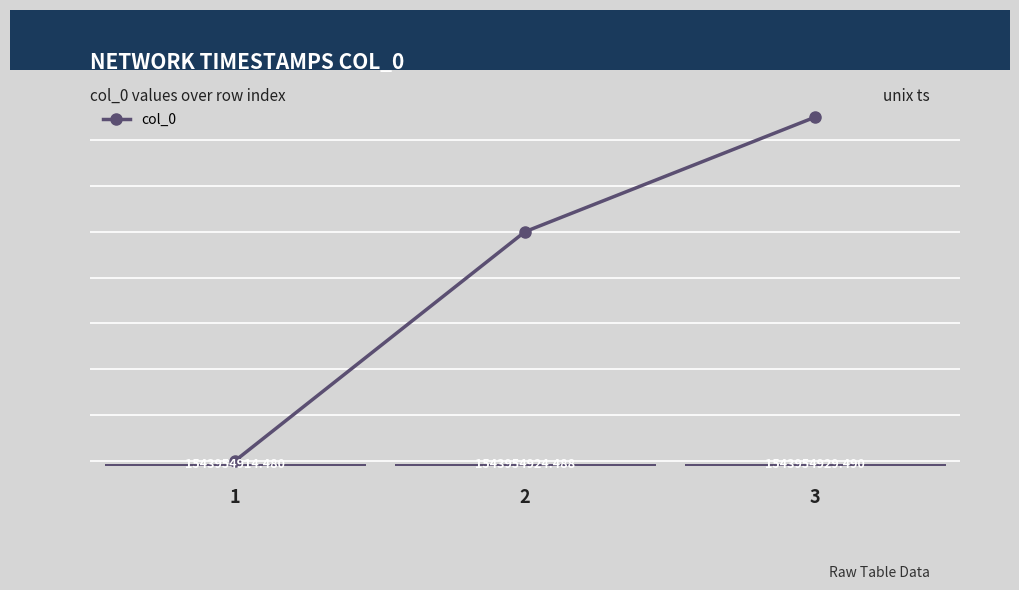

The value at 2 is 10.0. True or false?

True